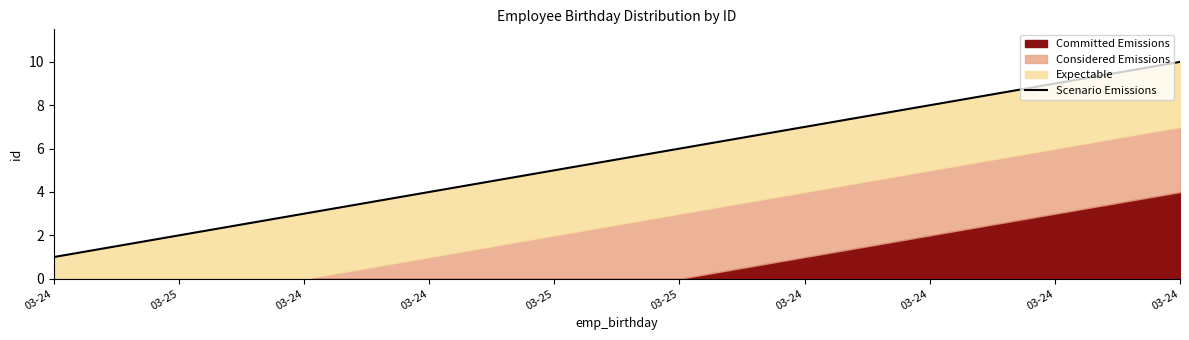

What is the change in value from 03-24 to 03-24?

+3